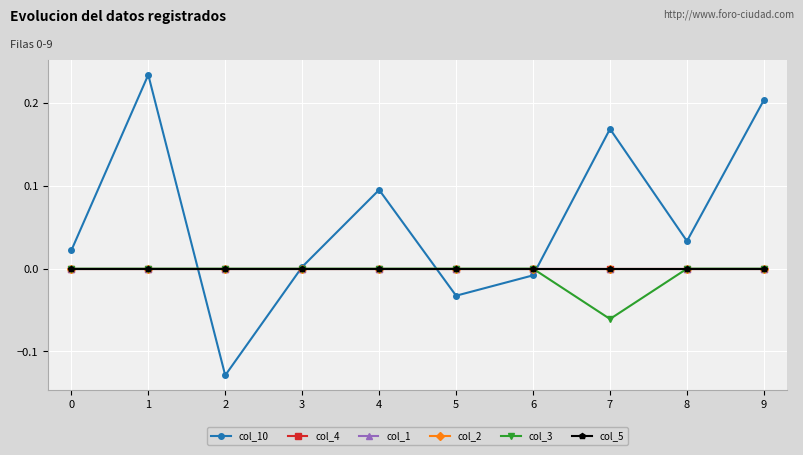

Reading left to right, list all the values displayed in this chart.

col_10: 0=0.0	1=0.2	2=-0.1	3=0.0	4=0.1	5=-0.0	6=-0.0	7=0.2	8=0.0	9=0.2
col_4: 0=0.0	1=0.0	2=0.0	3=0.0	4=0.0	5=0.0	6=0.0	7=0.0	8=0.0	9=0.0
col_1: 0=0.0	1=0.0	2=0.0	3=0.0	4=0.0	5=0.0	6=0.0	7=0.0	8=0.0	9=0.0
col_2: 0=0.0	1=0.0	2=0.0	3=0.0	4=0.0	5=0.0	6=0.0	7=0.0	8=0.0	9=0.0
col_3: 0=0.0	1=0.0	2=0.0	3=0.0	4=0.0	5=0.0	6=0.0	7=-0.1	8=0.0	9=0.0
col_5: 0=0.0	1=0.0	2=0.0	3=0.0	4=0.0	5=0.0	6=0.0	7=0.0	8=0.0	9=0.0